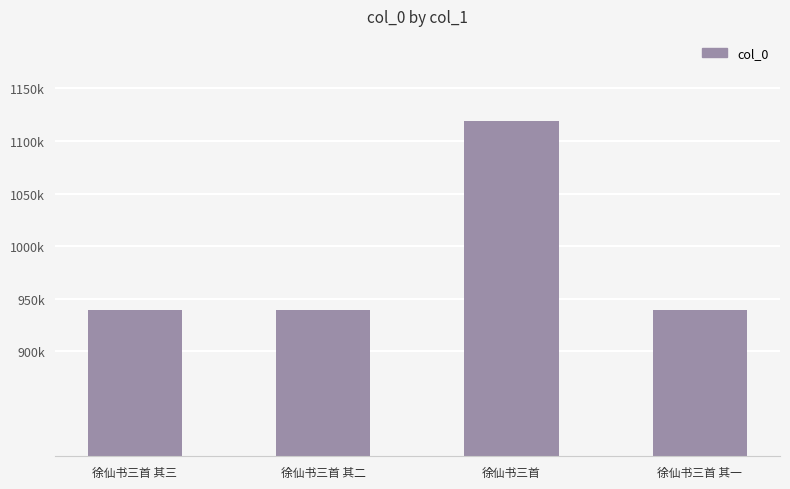

Reading left to right, transcribe all the data shown in this chart.

939633	939634	1119113	939635